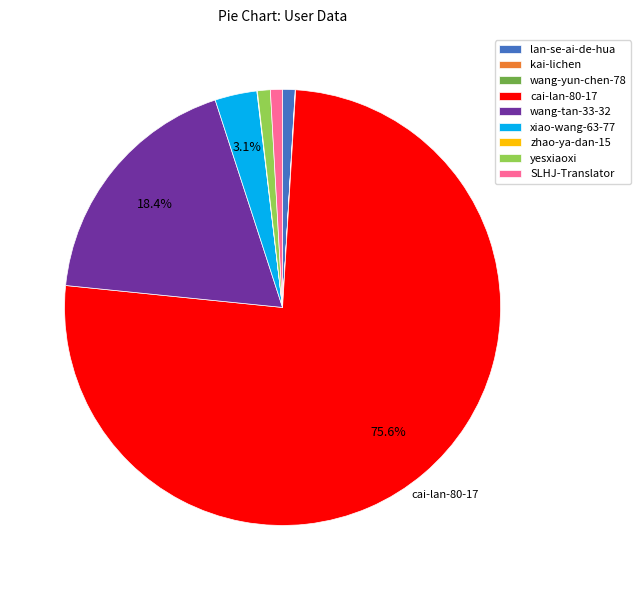

Is the sum of xiao-wang-63-77 and wang-tan-33-32 greater than half?

No